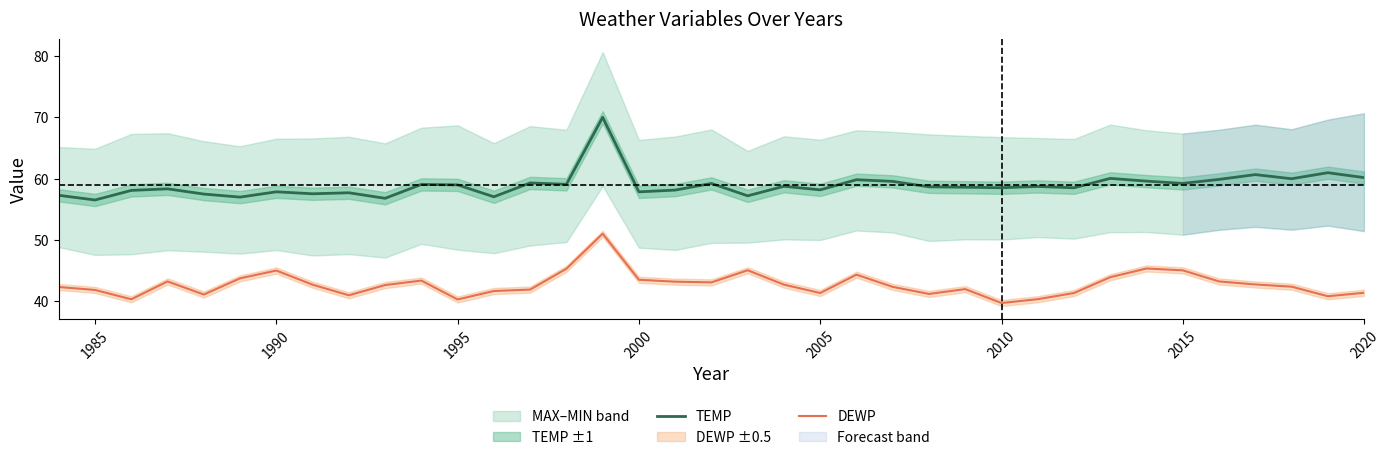

True or false: DEWP and TEMP intersect in this chart.

False